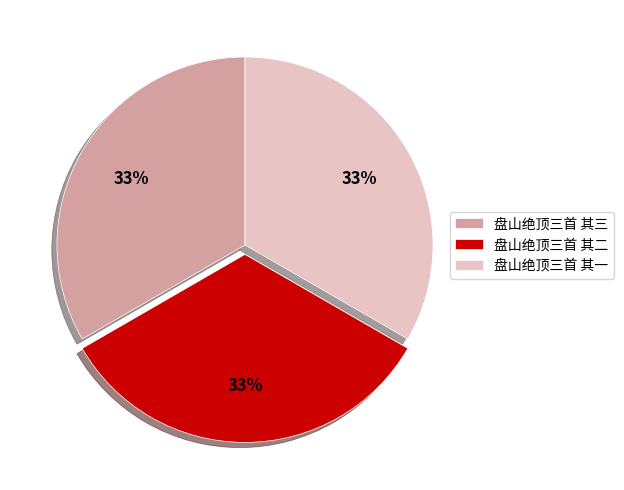

True or false: 盘山绝顶三首 其二 accounts for 43% of the total.

False